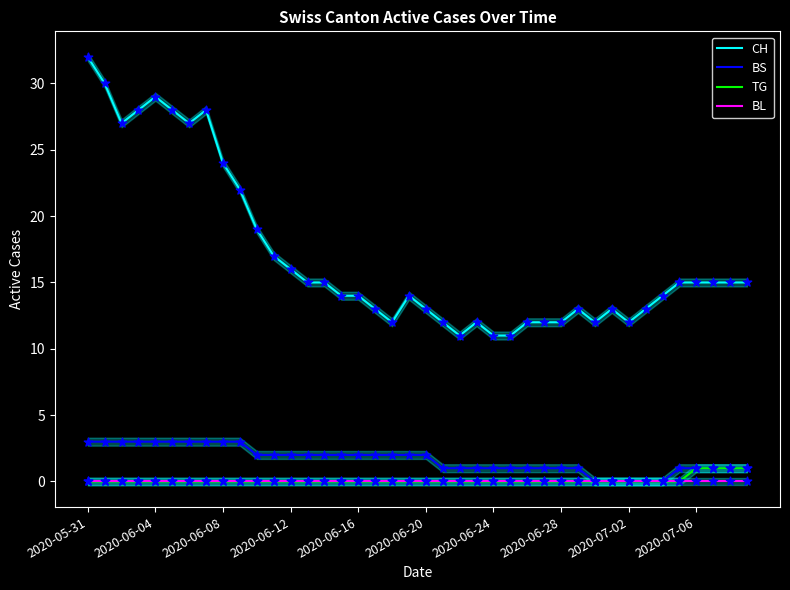

What is the total value across all series at 25?

12